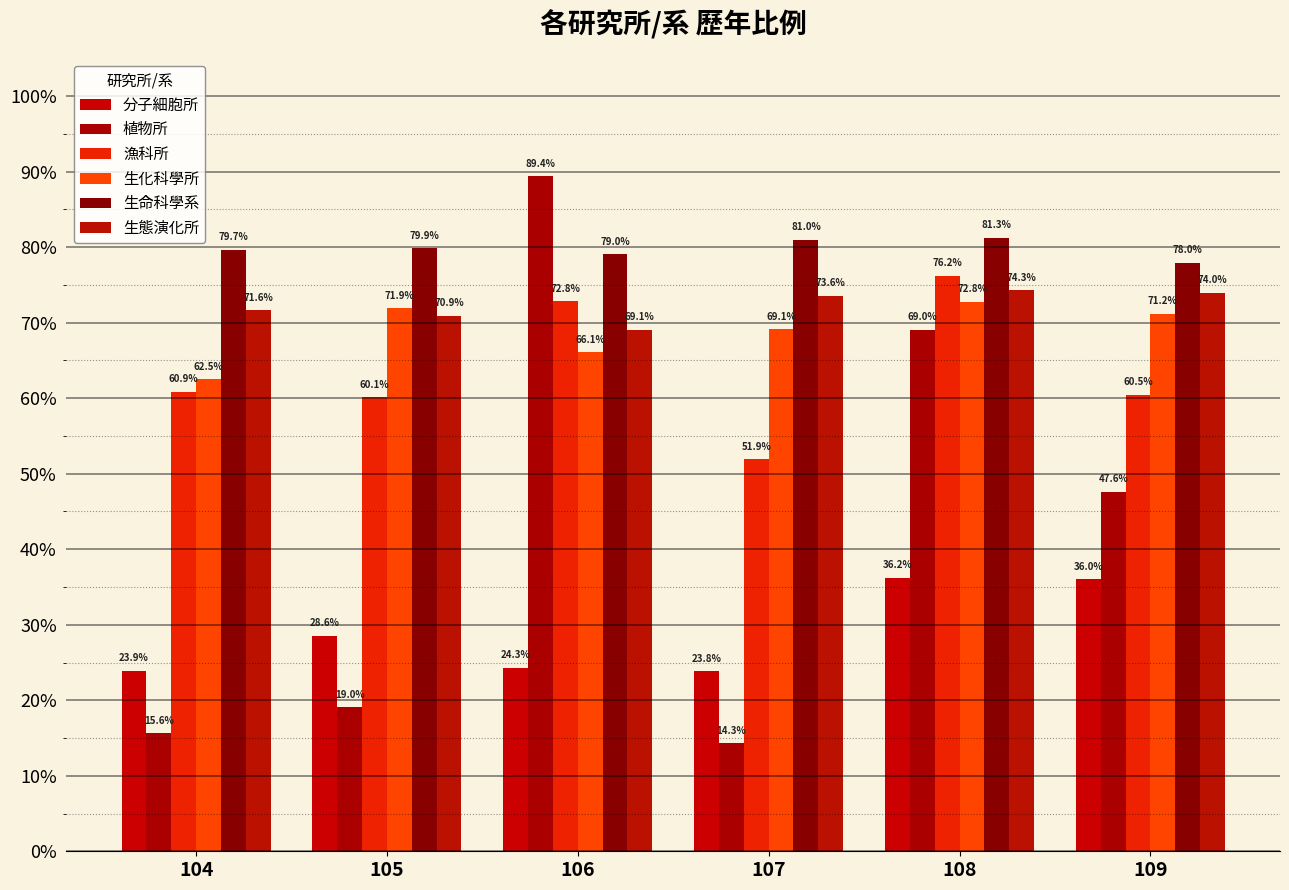

Between 104 and 109, which is larger?

109